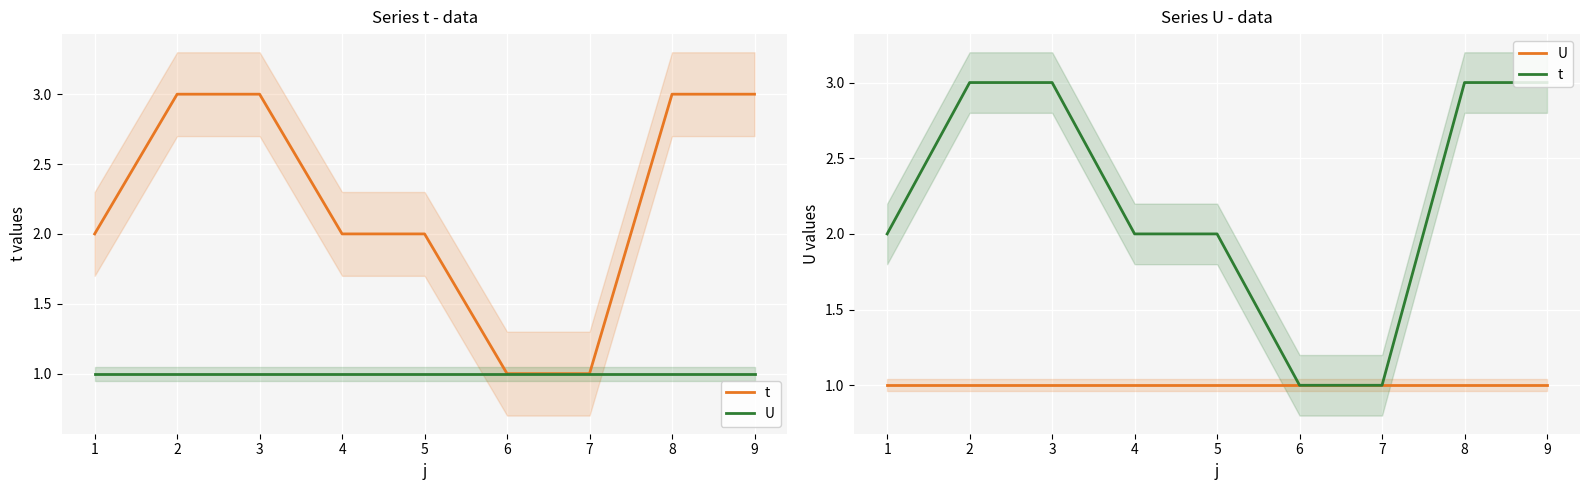

Rank the series by their maximum value, from highest to lowest.

t, U